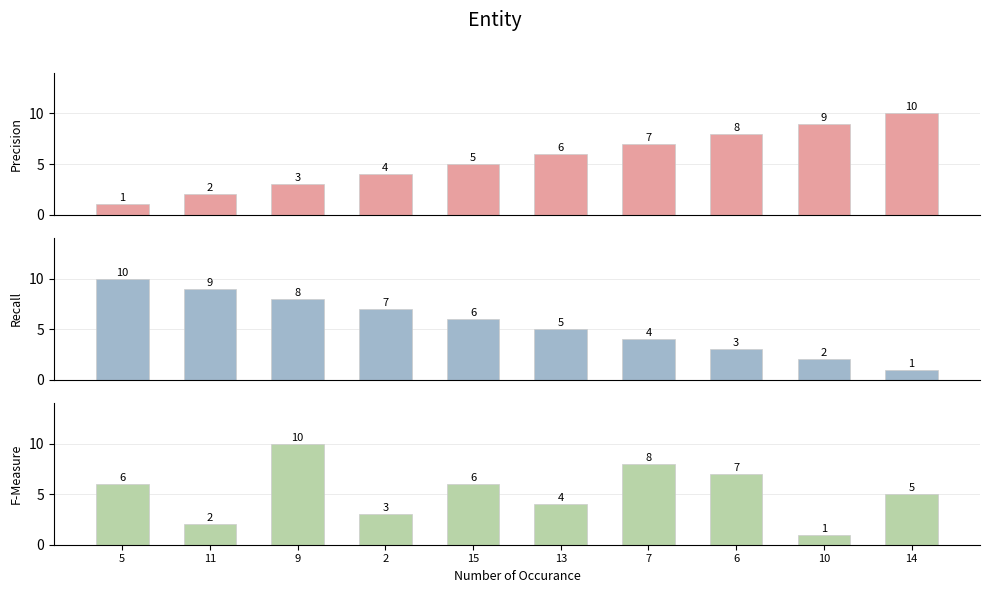

At which label does Precision reach its peak?

14